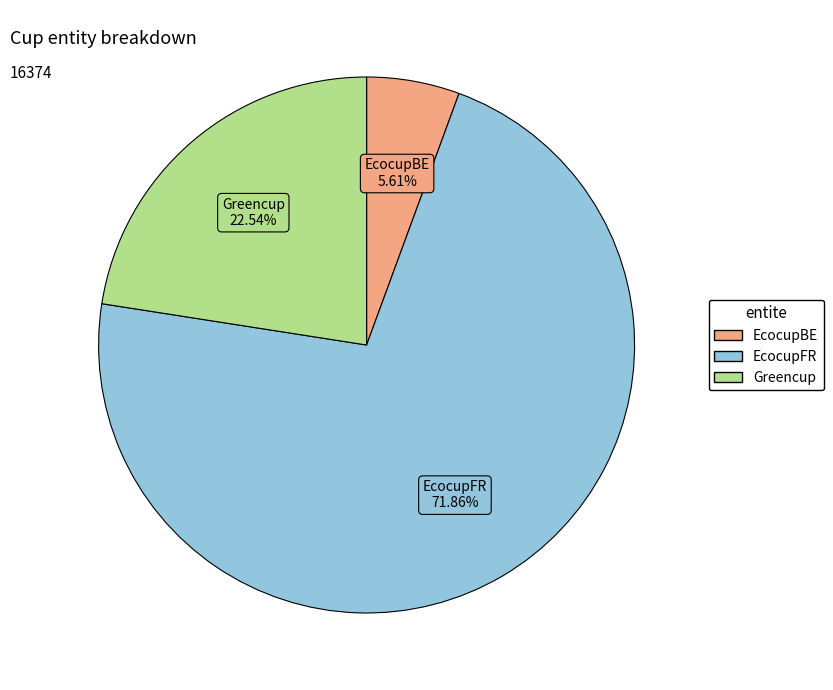

Does EcocupFR represent more than half of the total?

Yes